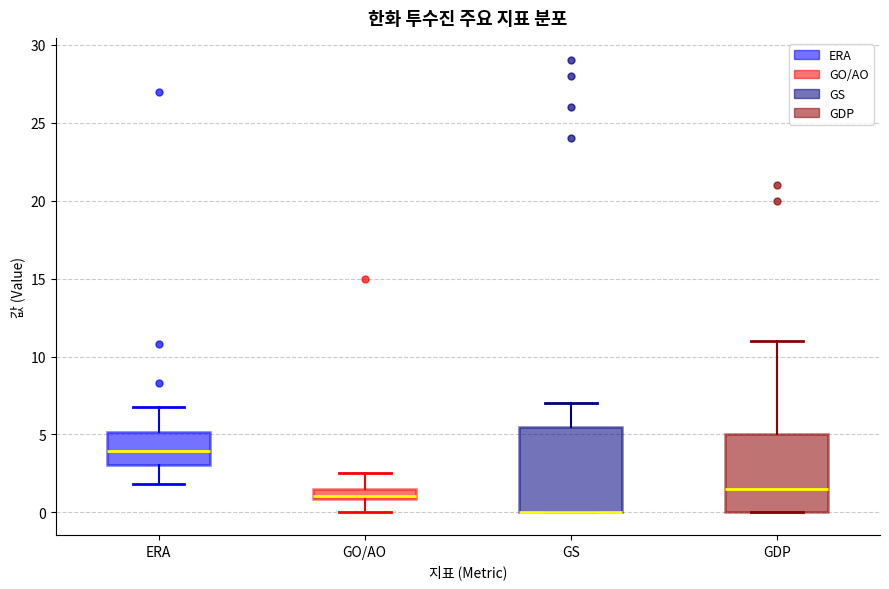

Comparing the boxes themselves (not the whiskers), which one is the tallest?

GS